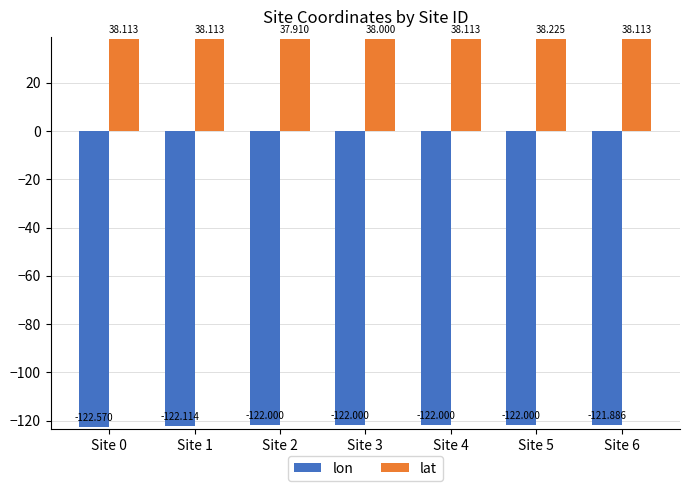

Between Site 2 and Site 3, which series saw the biggest shift?

lat